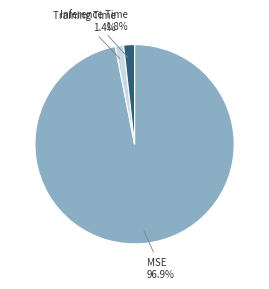

Between MSE and Inference Time, which is larger?

MSE